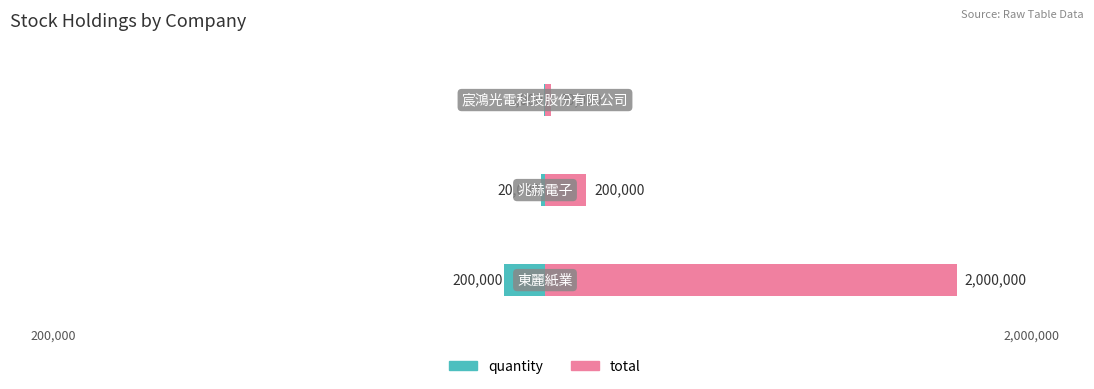

Rank the series by their maximum value, from highest to lowest.

total, quantity